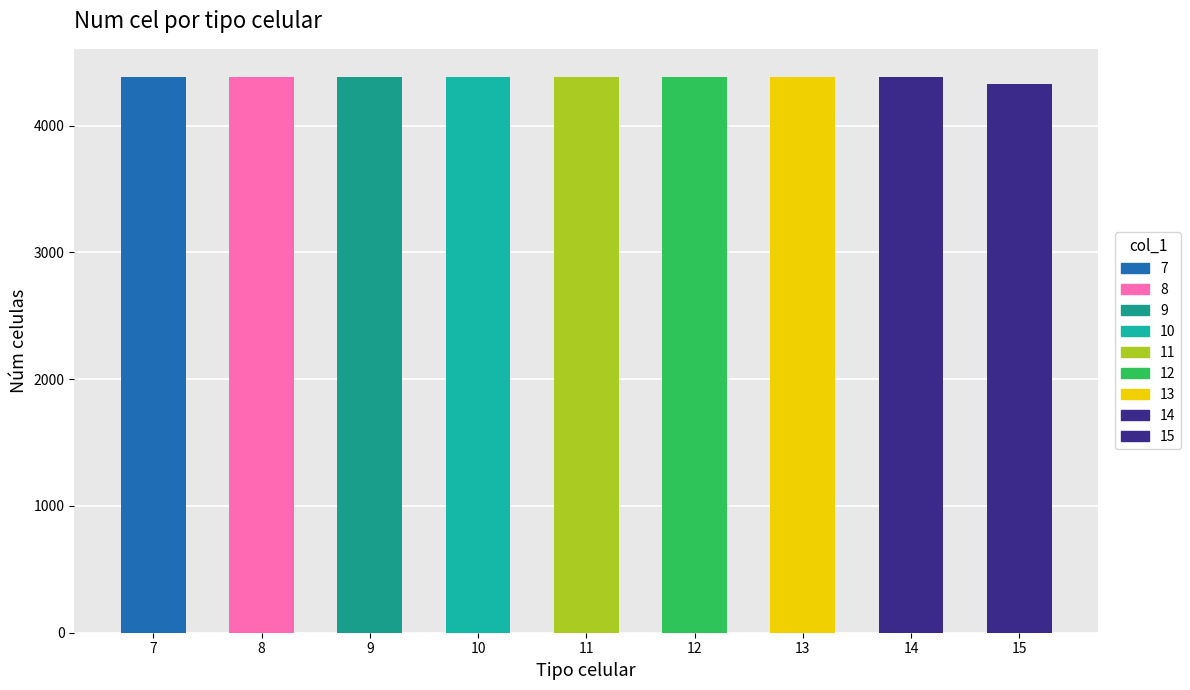

What is the value of the 6th bar from the left?

4386